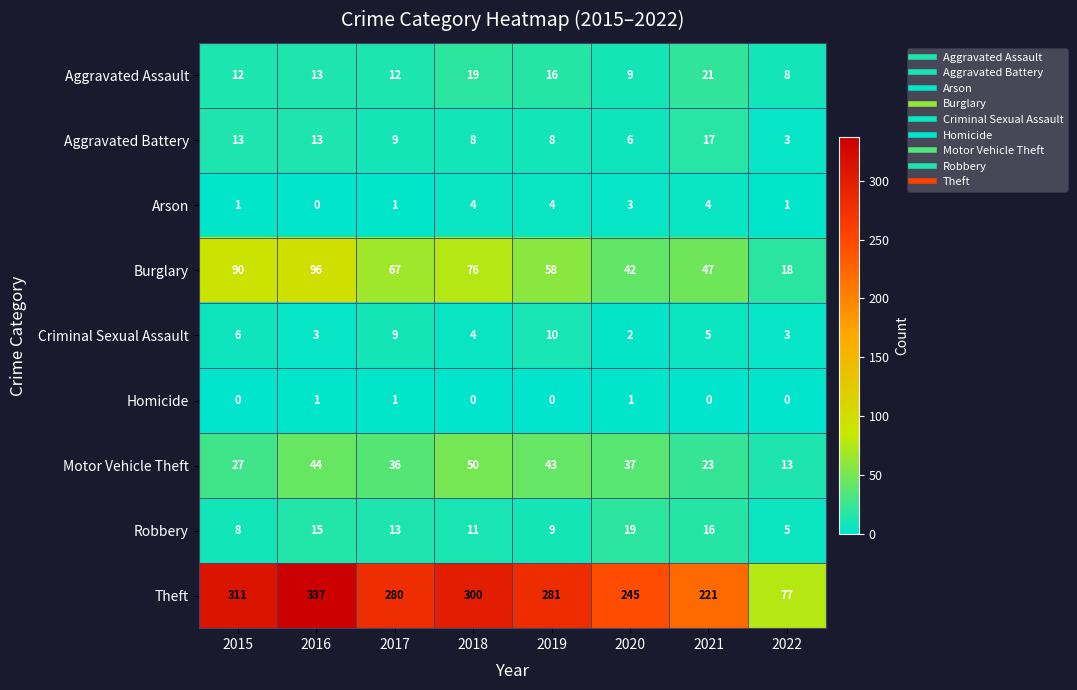

At 2015, list the series in order from largest to smallest.

Theft, Burglary, Motor Vehicle Theft, Aggravated Battery, Aggravated Assault, Robbery, Criminal Sexual Assault, Arson, Homicide